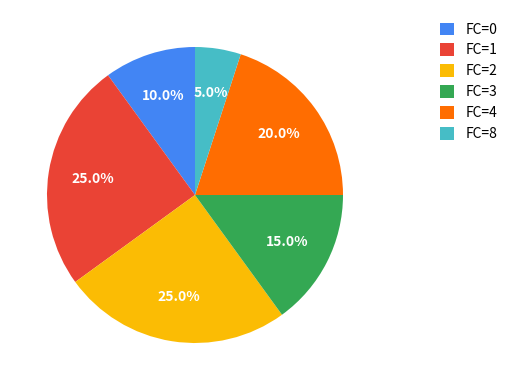

What is the smallest slice in the pie chart?

FC=8